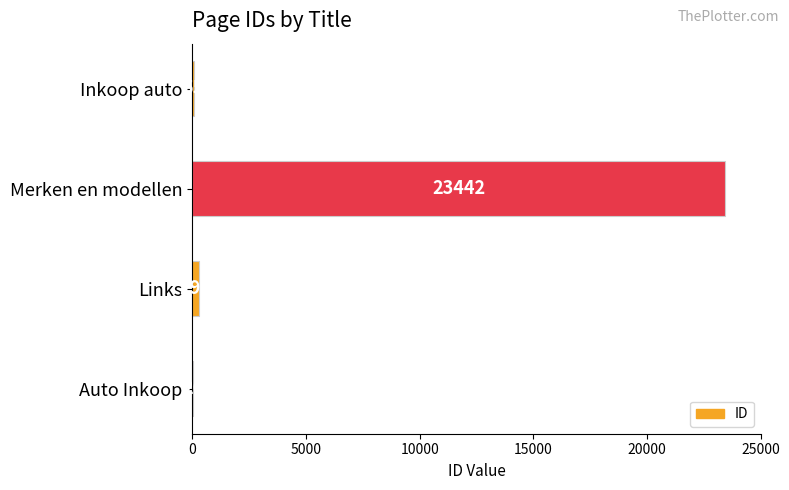

Reading bottom to top, list all the values displayed in this chart.

Auto Inkoop=26	Links=298	Merken en modellen=23442	Inkoop auto=55